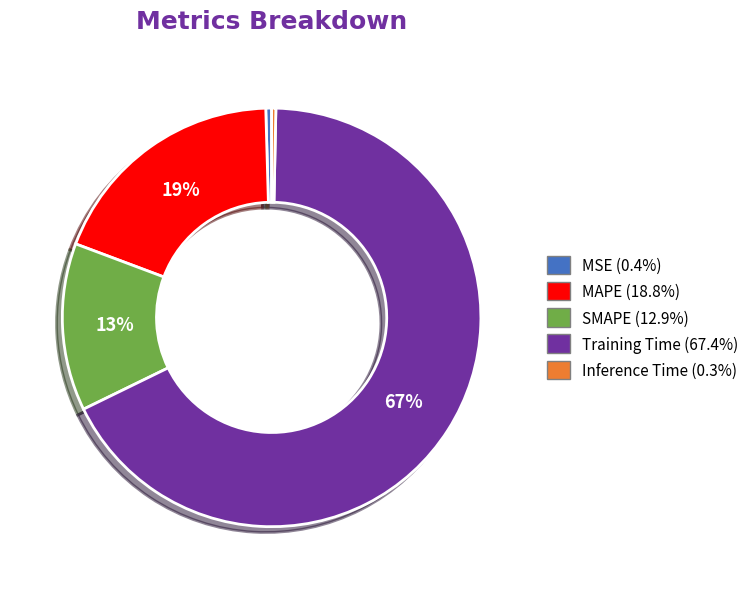

Does MSE account for over 50% of the chart?

No